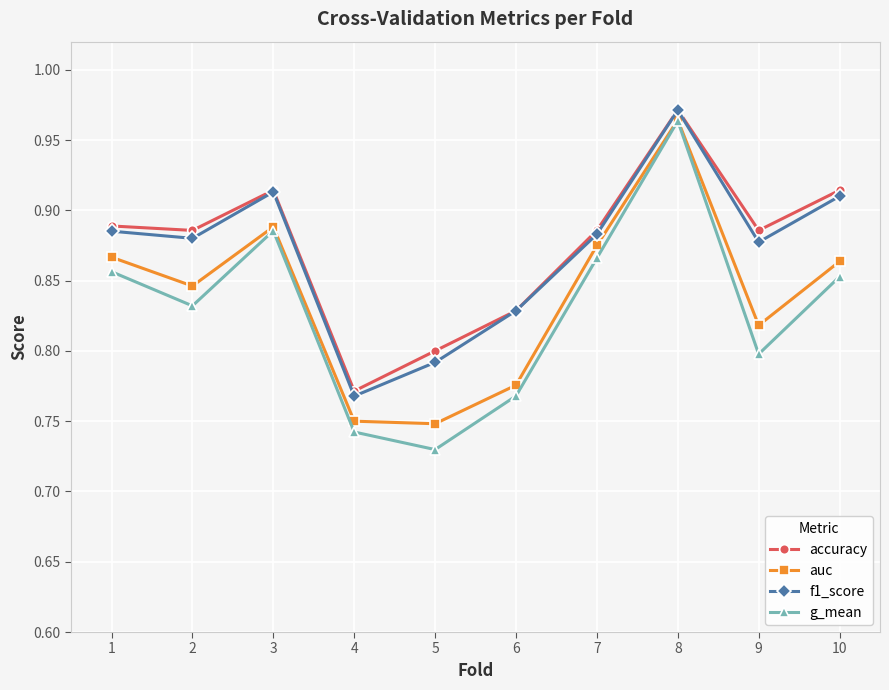

Which series has the largest range (max minus min)?

g_mean